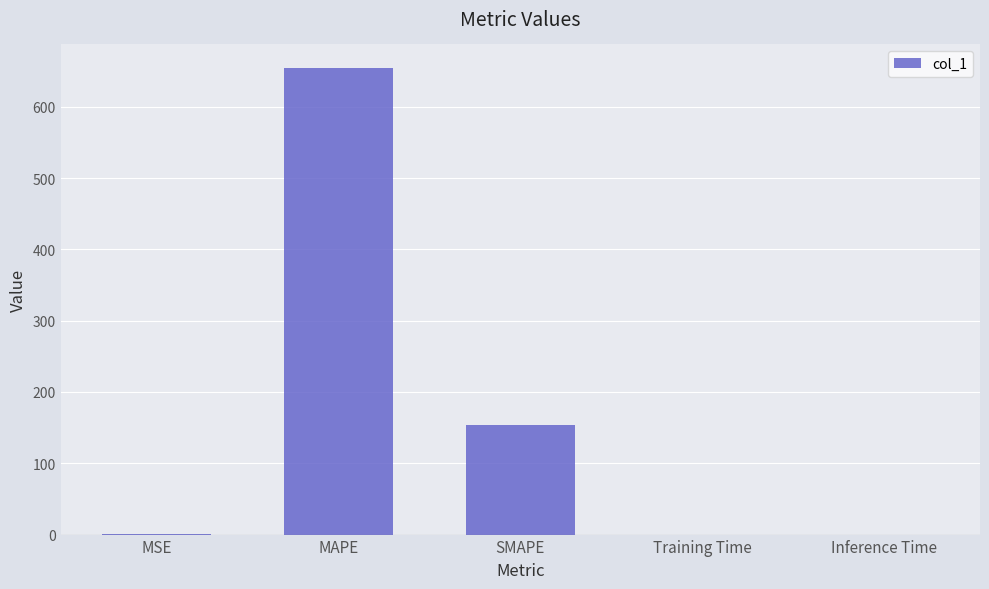

How many distinct data groups are displayed?

1